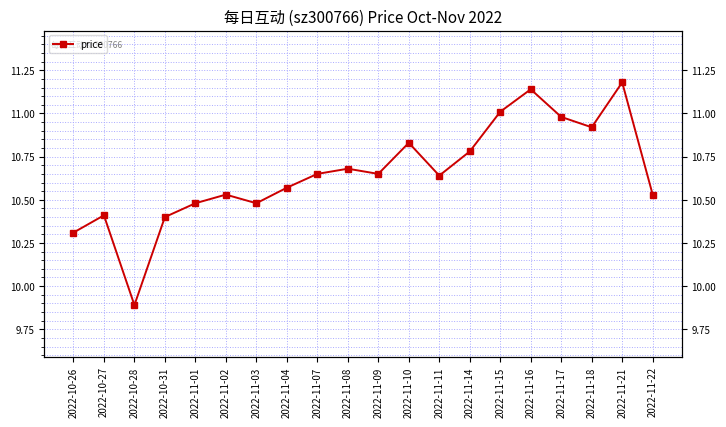

True or false: the data has more than 2 interior local peaks.

True